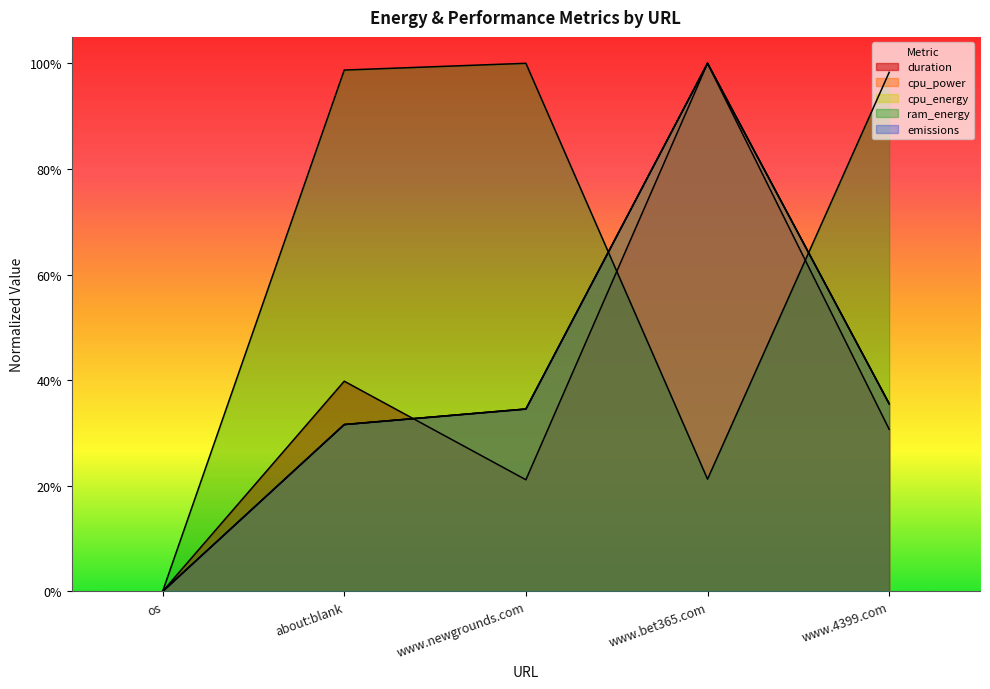

At which category is the sum across all series the highest?

www.bet365.com